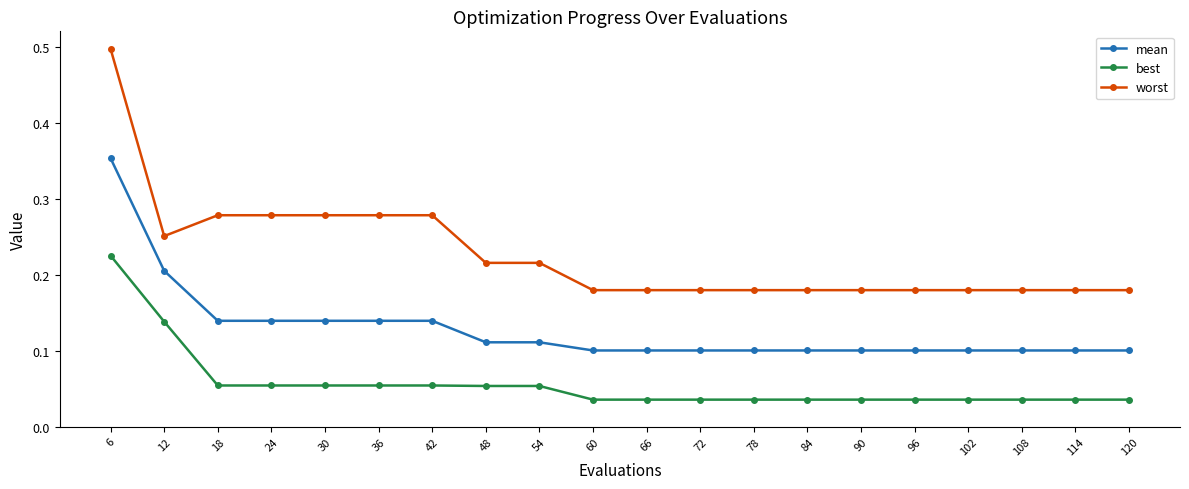

List the series in order of their peak value, highest first.

worst, mean, best